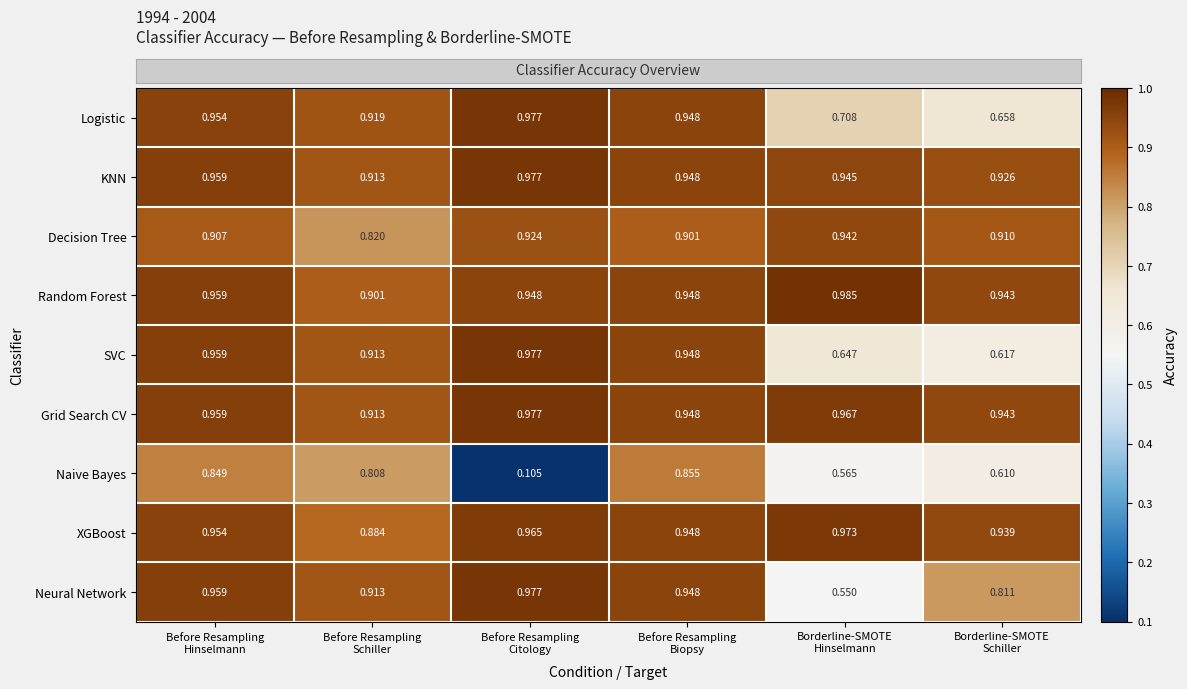

What is the total value across all series at Before Resampling
Biopsy?

8.4